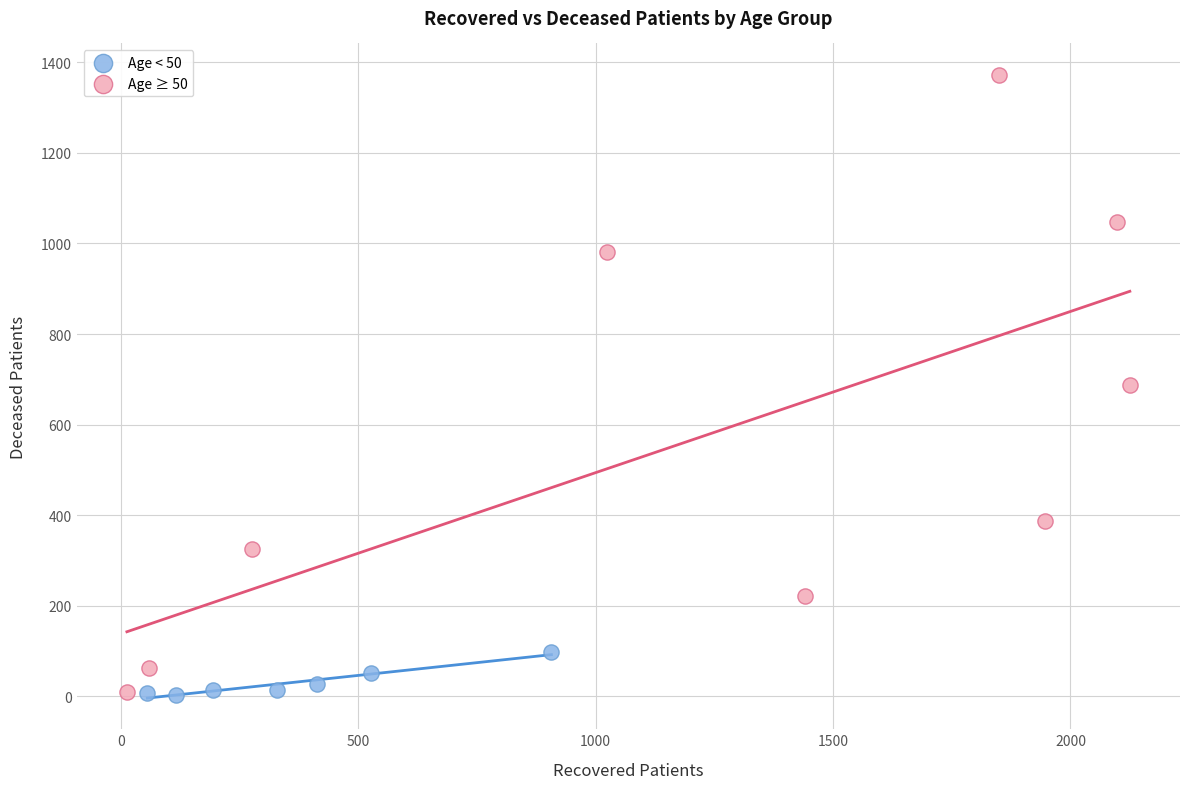

Which series has the largest Y range (max minus min)?

Age ≥ 50